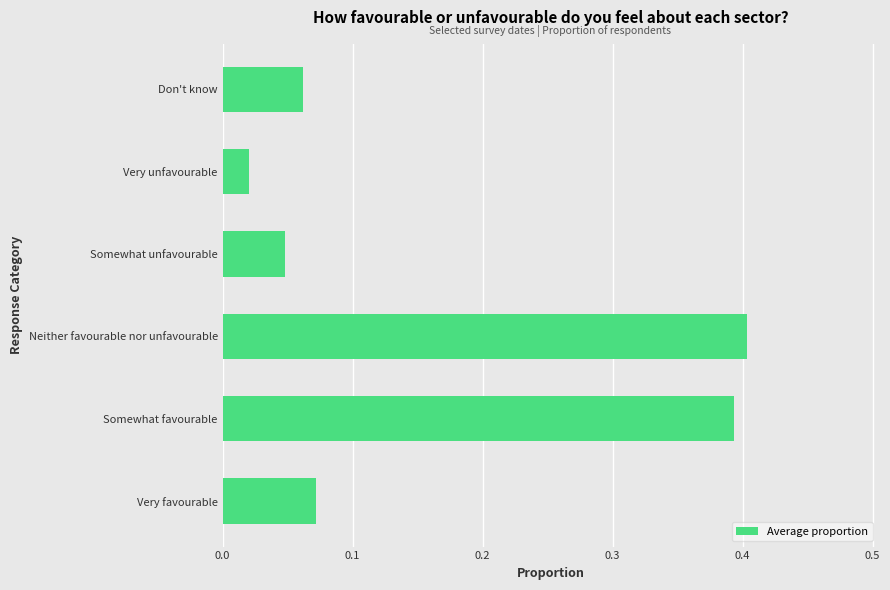

Rank the categories by value from highest to lowest.

Neither favourable nor unfavourable, Somewhat favourable, Very favourable, Don't know, Somewhat unfavourable, Very unfavourable